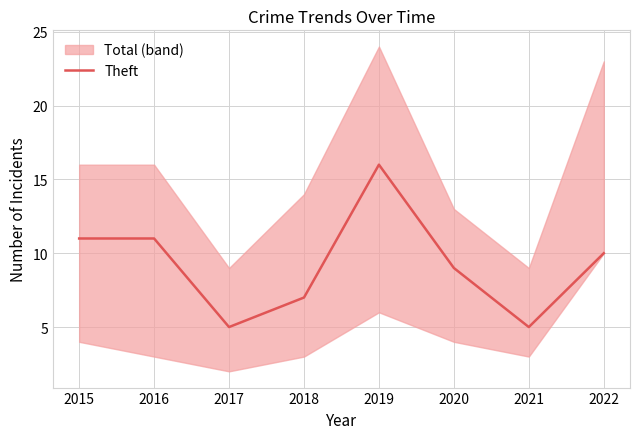

What is the value of the 8th point from the left?

10